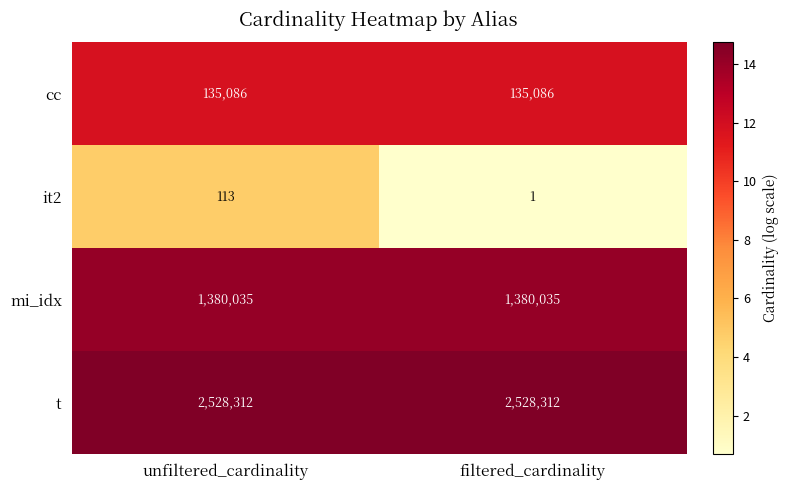

At unfiltered_cardinality, list the series in order from largest to smallest.

t, mi_idx, cc, it2